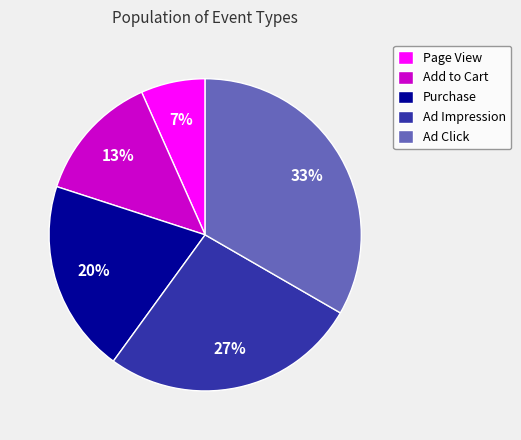

Between Ad Click and Ad Impression, which is larger?

Ad Click